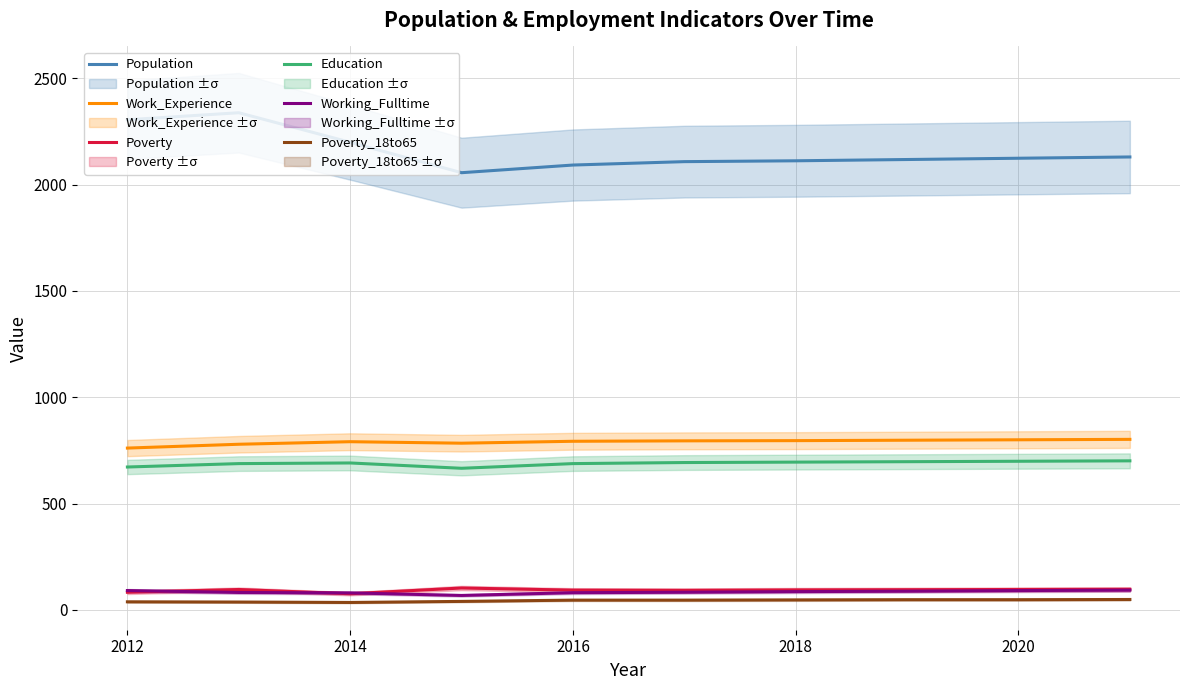

The value of Population at 2020 is 2124. True or false?

True